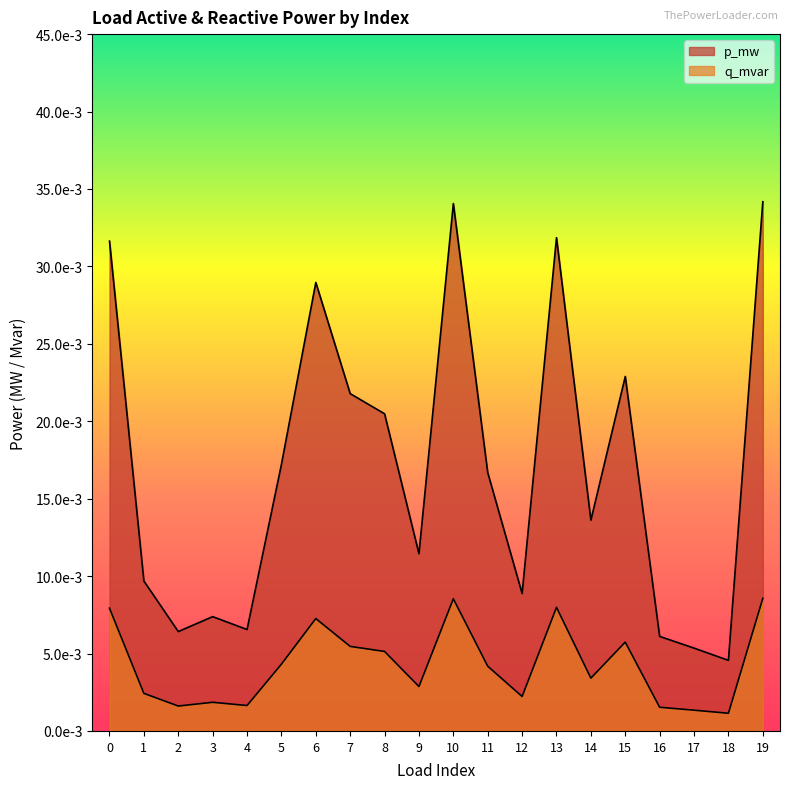

The value of p_mw at 3 is 0.0. True or false?

False